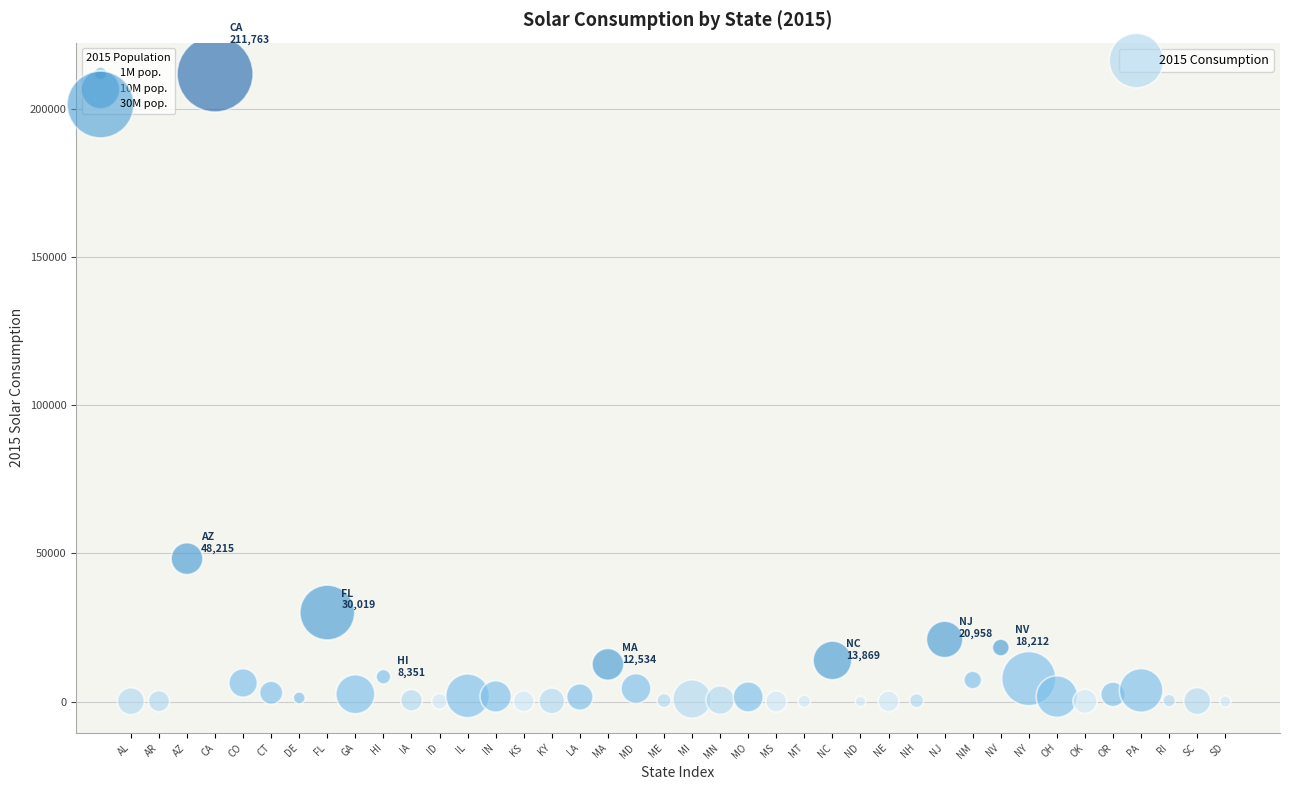

What Y value in the scatter plot is closest to 105885?

48215